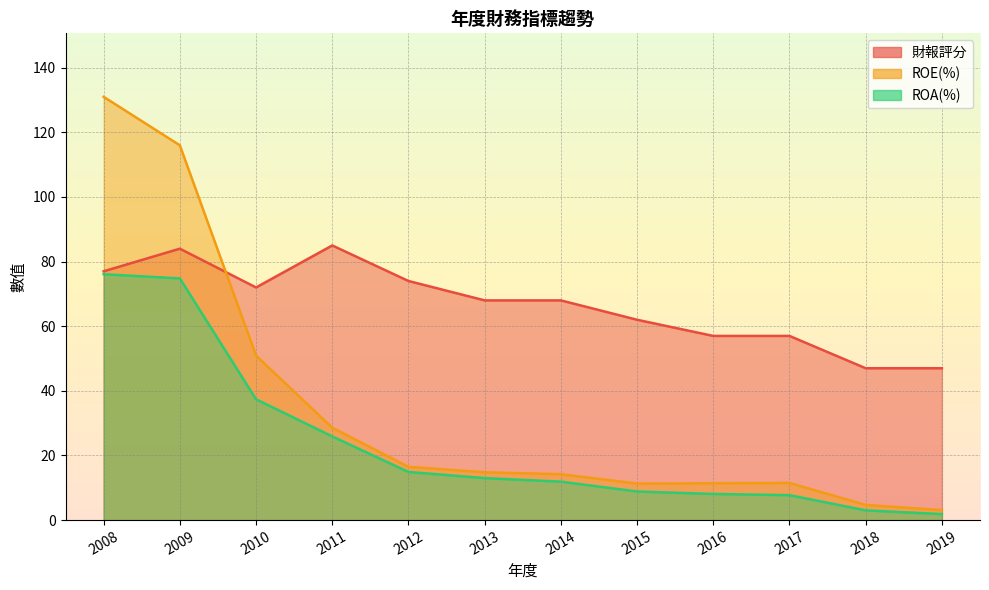

Reading left to right, list all the values displayed in this chart.

財報評分: 2008=77.0	2009=84.0	2010=72.0	2011=85.0	2012=74.0	2013=68.0	2014=68.0	2015=62.0	2016=57.0	2017=57.0	2018=47.0	2019=47.0
ROE(%): 2008=131.0	2009=116.0	2010=50.9	2011=28.6	2012=16.5	2013=14.8	2014=14.2	2015=11.3	2016=11.4	2017=11.5	2018=4.7	2019=3.1
ROA(%): 2008=76.1	2009=74.8	2010=37.4	2011=25.9	2012=14.9	2013=13.0	2014=11.9	2015=8.8	2016=8.1	2017=7.7	2018=3.0	2019=1.9